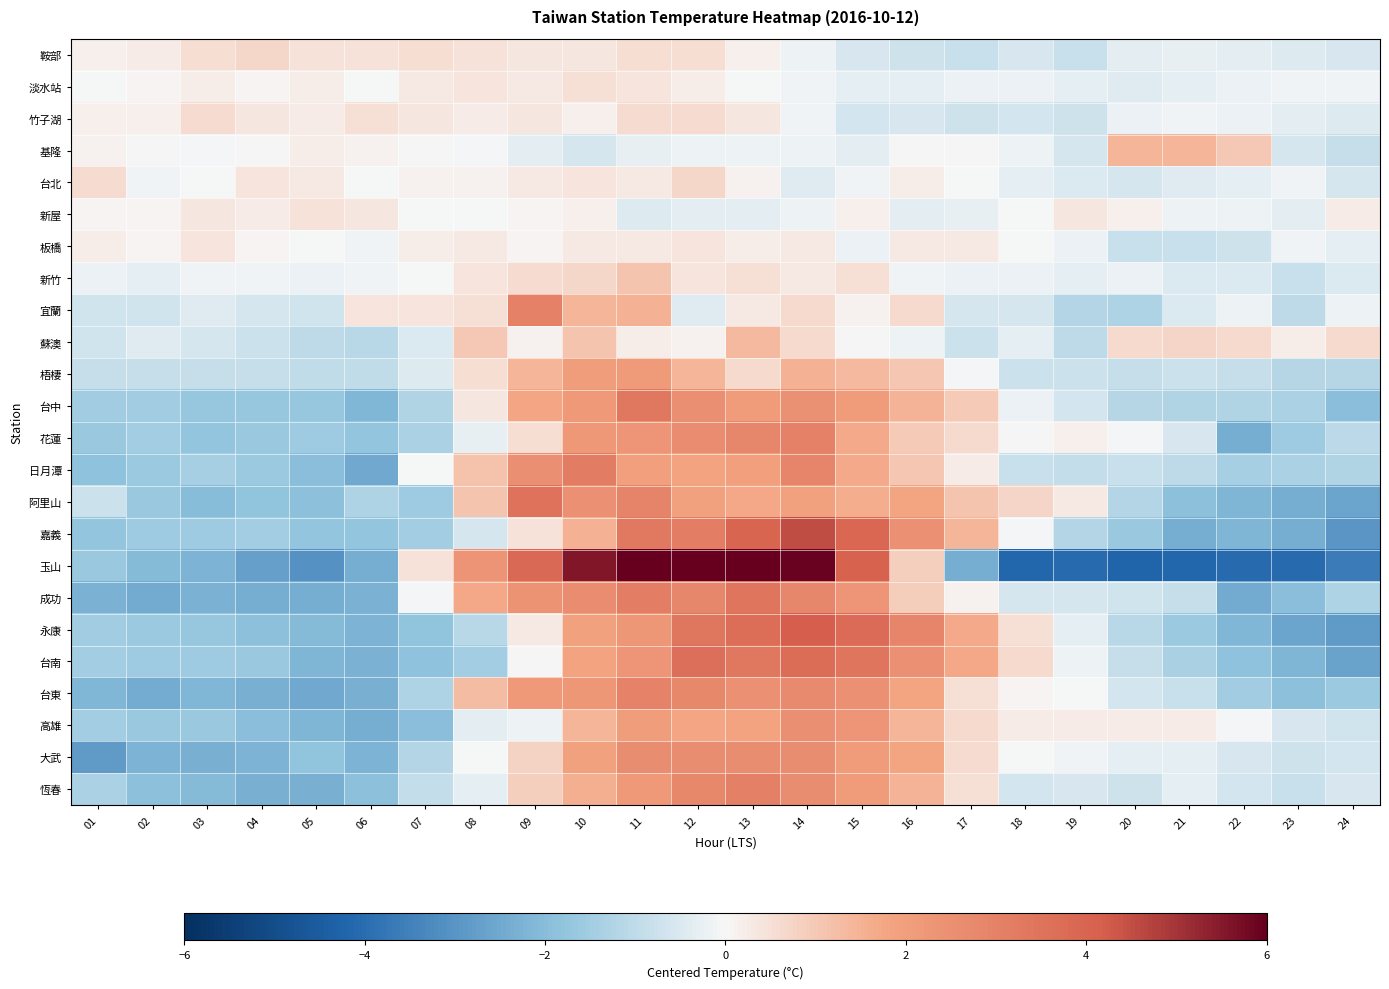

Reading left to right, what are all the values shown in this chart?

鞍部: 01=0.2	02=0.3	03=0.6	04=0.7	05=0.5	06=0.5	07=0.6	08=0.5	09=0.4	10=0.4	11=0.6	12=0.6	13=0.2	14=-0.1	15=-0.5	16=-0.7	17=-0.8	18=-0.5	19=-0.8	20=-0.3	21=-0.2	22=-0.3	23=-0.4	24=-0.5
淡水站: 01=-0.0	02=0.1	03=0.2	04=0.1	05=0.2	06=-0.0	07=0.3	08=0.4	09=0.3	10=0.5	11=0.4	12=0.2	13=-0.0	14=-0.1	15=-0.3	16=-0.3	17=-0.2	18=-0.2	19=-0.3	20=-0.4	21=-0.3	22=-0.2	23=-0.1	24=-0.1
竹子湖: 01=0.2	02=0.2	03=0.6	04=0.4	05=0.3	06=0.5	07=0.4	08=0.3	09=0.4	10=0.2	11=0.6	12=0.6	13=0.4	14=-0.1	15=-0.6	16=-0.5	17=-0.7	18=-0.6	19=-0.7	20=-0.2	21=-0.1	22=-0.2	23=-0.3	24=-0.4
基隆: 01=0.1	02=0.0	03=-0.1	04=0.0	05=0.2	06=0.1	07=0.0	08=-0.1	09=-0.4	10=-0.6	11=-0.3	12=-0.2	13=-0.2	14=-0.2	15=-0.4	16=0.0	17=0.0	18=-0.2	19=-0.6	20=1.4	21=1.4	22=1.0	23=-0.6	24=-0.9
台北: 01=0.6	02=-0.1	03=-0.0	04=0.4	05=0.3	06=-0.0	07=0.1	08=0.1	09=0.3	10=0.4	11=0.3	12=0.7	13=0.1	14=-0.4	15=-0.1	16=0.2	17=-0.0	18=-0.3	19=-0.5	20=-0.6	21=-0.4	22=-0.3	23=-0.1	24=-0.6
新屋: 01=0.1	02=0.1	03=0.4	04=0.3	05=0.5	06=0.4	07=-0.0	08=-0.0	09=0.1	10=0.2	11=-0.4	12=-0.3	13=-0.3	14=-0.1	15=0.2	16=-0.3	17=-0.2	18=-0.0	19=0.4	20=0.2	21=-0.1	22=-0.1	23=-0.3	24=0.3
板橋: 01=0.2	02=0.1	03=0.4	04=0.1	05=-0.0	06=-0.1	07=0.2	08=0.3	09=0.1	10=0.3	11=0.3	12=0.4	13=0.2	14=0.3	15=-0.2	16=0.3	17=0.3	18=-0.0	19=-0.2	20=-0.8	21=-0.8	22=-0.7	23=-0.1	24=-0.3
新竹: 01=-0.2	02=-0.3	03=-0.1	04=-0.1	05=-0.2	06=-0.1	07=-0.0	08=0.4	09=0.6	10=0.7	11=1.1	12=0.4	13=0.5	14=0.3	15=0.5	16=-0.1	17=-0.2	18=-0.2	19=-0.3	20=-0.2	21=-0.5	22=-0.5	23=-0.8	24=-0.5
宜蘭: 01=-0.7	02=-0.7	03=-0.4	04=-0.6	05=-0.7	06=0.4	07=0.4	08=0.5	09=3.0	10=1.4	11=1.5	12=-0.4	13=0.3	14=0.6	15=0.1	16=0.6	17=-0.6	18=-0.6	19=-1.2	20=-1.3	21=-0.5	22=-0.2	23=-1.0	24=-0.2
蘇澳: 01=-0.7	02=-0.4	03=-0.6	04=-0.8	05=-1.0	06=-1.1	07=-0.5	08=1.0	09=0.1	10=1.1	11=0.2	12=0.1	13=1.3	14=0.6	15=0.0	16=-0.2	17=-0.8	18=-0.3	19=-1.0	20=0.6	21=0.7	22=0.6	23=0.2	24=0.6
梧棲: 01=-0.9	02=-0.9	03=-0.9	04=-0.9	05=-1.0	06=-1.0	07=-0.5	08=0.5	09=1.4	10=2.0	11=2.1	12=1.4	13=0.6	14=1.5	15=1.3	16=1.0	17=-0.1	18=-0.8	19=-0.8	20=-0.9	21=-0.8	22=-0.9	23=-1.2	24=-1.2
台中: 01=-1.5	02=-1.5	03=-1.7	04=-1.7	05=-1.7	06=-2.1	07=-1.2	08=0.4	09=1.8	10=2.2	11=3.4	12=2.6	13=2.1	14=2.5	15=2.1	16=1.5	17=1.0	18=-0.2	19=-0.6	20=-1.1	21=-1.2	22=-1.2	23=-1.3	24=-1.9
花蓮: 01=-1.7	02=-1.5	03=-1.8	04=-1.7	05=-1.6	06=-1.8	07=-1.4	08=-0.3	09=0.5	10=2.2	11=2.3	12=2.6	13=2.8	14=3.0	15=1.6	16=0.9	17=0.6	18=0.0	19=0.1	20=-0.1	21=-0.6	22=-2.4	23=-1.6	24=-1.1
日月潭: 01=-1.8	02=-1.6	03=-1.4	04=-1.6	05=-1.9	06=-2.5	07=-0.0	08=1.2	09=2.6	10=3.2	11=2.0	12=1.9	13=2.0	14=2.9	15=1.7	16=1.1	17=0.3	18=-0.8	19=-0.9	20=-0.8	21=-1.0	22=-1.4	23=-1.3	24=-1.2
阿里山: 01=-0.8	02=-1.7	03=-2.0	04=-1.8	05=-1.9	06=-1.3	07=-1.6	08=1.1	09=3.5	10=2.5	11=2.9	12=1.9	13=1.7	14=1.9	15=1.6	16=1.8	17=1.1	18=0.7	19=0.3	20=-1.2	21=-1.9	22=-2.2	23=-2.4	24=-2.6
嘉義: 01=-1.8	02=-1.6	03=-1.6	04=-1.5	05=-1.8	06=-1.8	07=-1.5	08=-0.6	09=0.4	10=1.5	11=3.3	12=3.1	13=4.0	14=4.5	15=3.9	16=2.5	17=1.4	18=-0.1	19=-1.2	20=-1.7	21=-2.4	22=-2.2	23=-2.4	24=-3.0
玉山: 01=-1.7	02=-2.0	03=-2.2	04=-2.8	05=-3.0	06=-2.4	07=0.5	08=2.4	09=3.9	10=5.5	11=7.2	12=7.7	13=6.7	14=6.0	15=4.0	16=0.9	17=-2.4	18=-4.2	19=-4.1	20=-4.2	21=-4.2	22=-4.1	23=-4.1	24=-3.7
成功: 01=-2.3	02=-2.5	03=-2.3	04=-2.4	05=-2.4	06=-2.3	07=-0.1	08=1.7	09=2.4	10=2.6	11=3.1	12=2.8	13=3.4	14=2.8	15=2.3	16=0.9	17=0.1	18=-0.6	19=-0.6	20=-0.7	21=-0.9	22=-2.5	23=-2.0	24=-1.3
永康: 01=-1.5	02=-1.6	03=-1.7	04=-1.9	05=-2.0	06=-2.2	07=-1.8	08=-1.1	09=0.3	10=1.9	11=2.3	12=3.4	13=3.7	14=4.2	15=3.8	16=2.9	17=1.7	18=0.5	19=-0.3	20=-1.1	21=-1.6	22=-2.1	23=-2.6	24=-2.8
台南: 01=-1.5	02=-1.6	03=-1.6	04=-1.7	05=-2.2	06=-2.3	07=-1.9	08=-1.5	09=0.0	10=1.8	11=2.3	12=3.6	13=3.3	14=3.7	15=3.4	16=2.5	17=1.7	18=0.6	19=-0.2	20=-0.9	21=-1.4	22=-1.9	23=-2.2	24=-2.7
台東: 01=-2.1	02=-2.4	03=-2.1	04=-2.3	05=-2.5	06=-2.3	07=-1.3	08=1.3	09=2.2	10=2.3	11=3.0	12=2.8	13=2.5	14=2.7	15=2.5	16=1.8	17=0.5	18=0.1	19=-0.0	20=-0.6	21=-0.8	22=-1.5	23=-1.9	24=-1.6
高雄: 01=-1.5	02=-1.7	03=-1.7	04=-2.0	05=-2.2	06=-2.4	07=-2.0	08=-0.4	09=-0.2	10=1.4	11=2.0	12=1.7	13=1.8	14=2.5	15=2.3	16=1.4	17=0.6	18=0.2	19=0.2	20=0.2	21=0.2	22=-0.1	23=-0.6	24=-0.7
大武: 01=-2.8	02=-2.2	03=-2.3	04=-2.2	05=-1.8	06=-2.2	07=-1.2	08=-0.0	09=0.8	10=1.9	11=2.6	12=2.6	13=2.6	14=2.6	15=2.1	16=1.8	17=0.6	18=-0.0	19=-0.1	20=-0.3	21=-0.3	22=-0.5	23=-0.7	24=-0.6
恆春: 01=-1.3	02=-1.9	03=-2.0	04=-2.3	05=-2.3	06=-1.9	07=-0.9	08=-0.3	09=0.9	10=1.6	11=2.2	12=2.8	13=3.1	14=2.6	15=2.1	16=1.5	17=0.5	18=-0.6	19=-0.5	20=-0.7	21=-0.3	22=-0.6	23=-0.8	24=-0.5